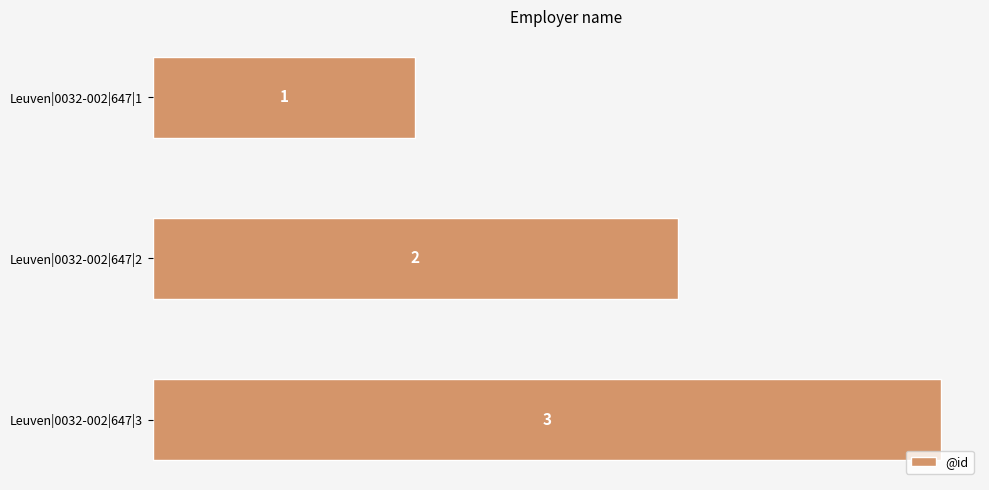

What is the sum of all values?

6